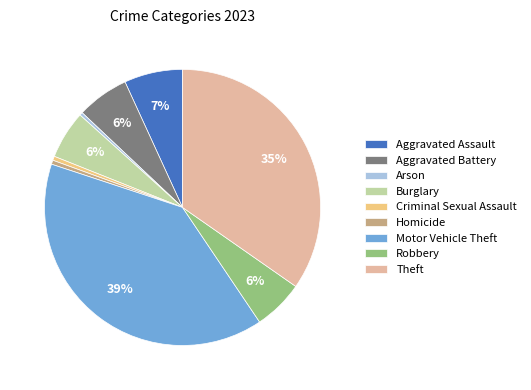

How many segments does this pie chart have?

9